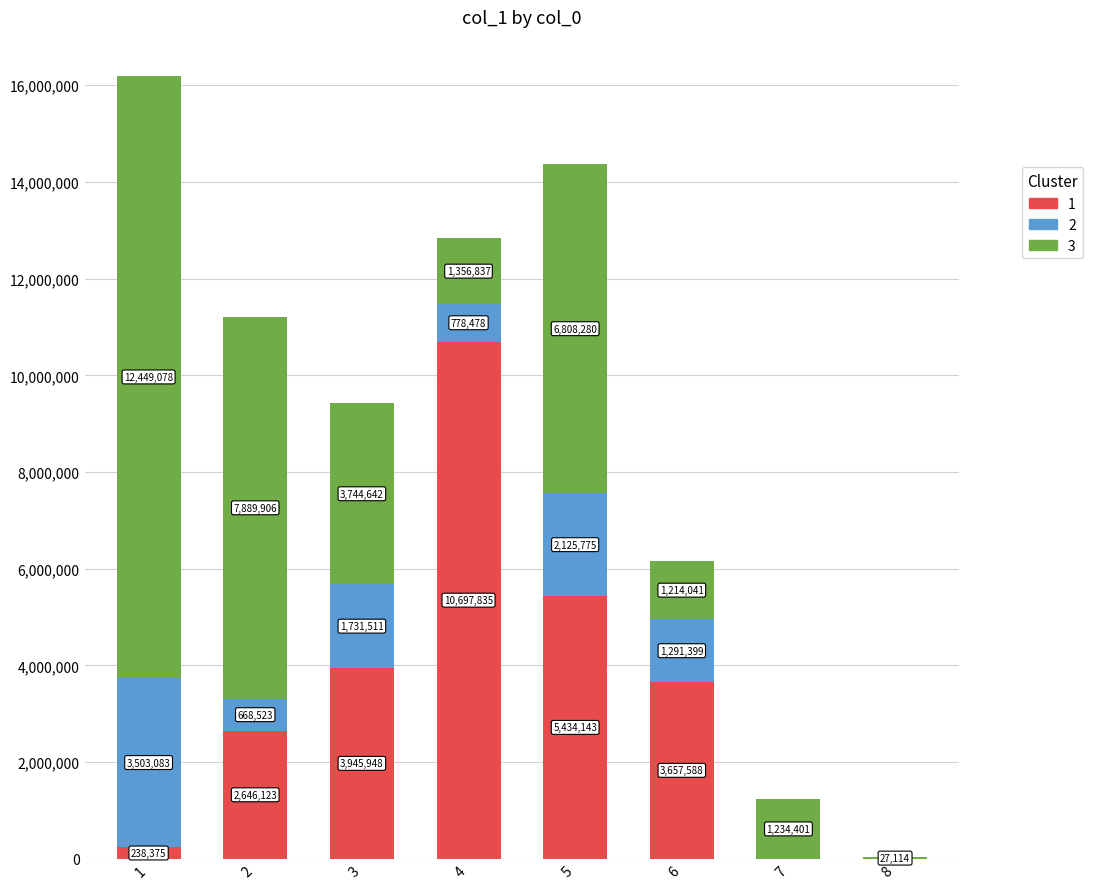

How many series are shown in this chart?

3